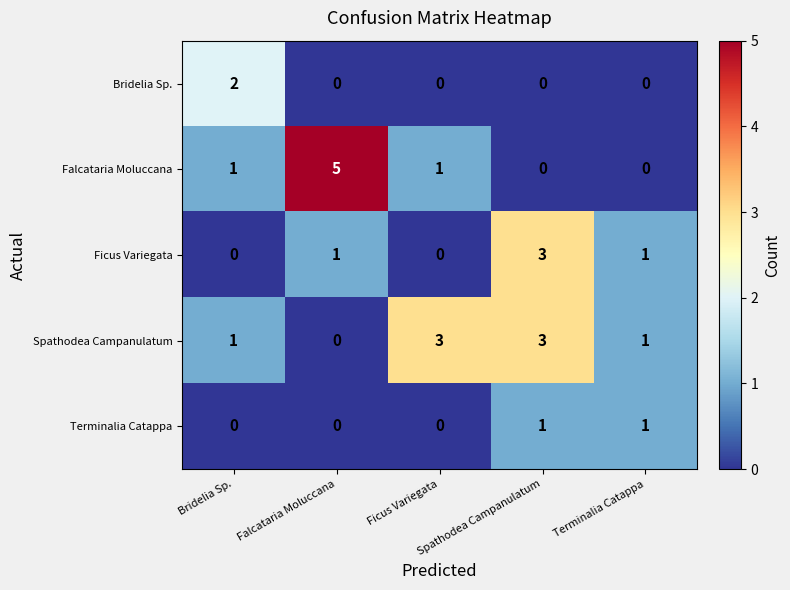

What is the greatest value displayed?

5